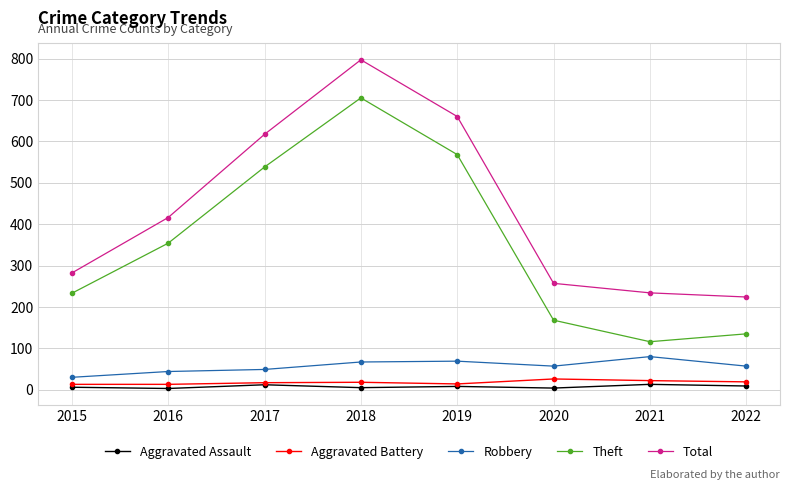

Which series has the widest spread of values?

Theft